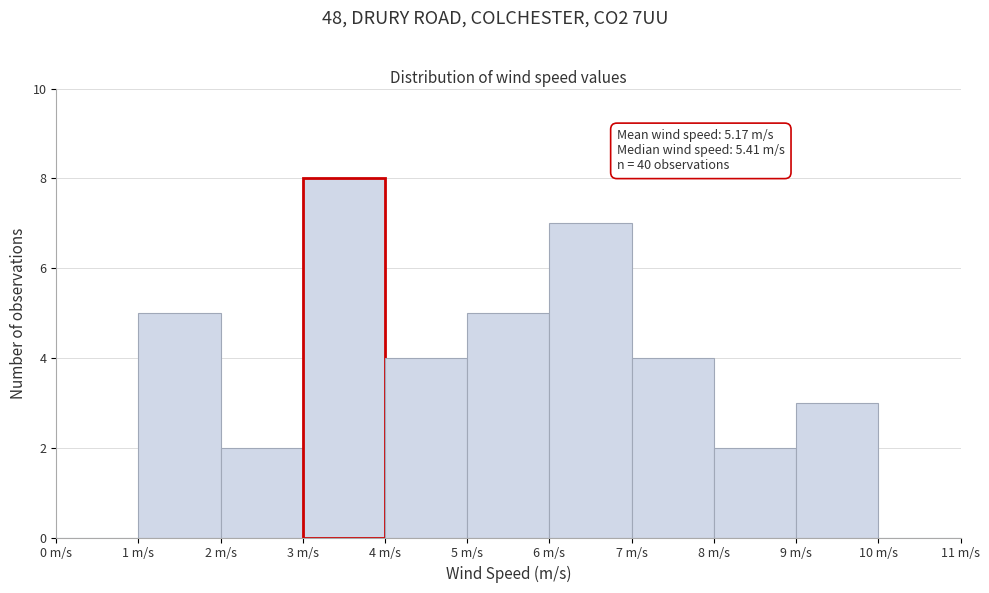

Which range on the x-axis has the tallest bar?

3 to 4